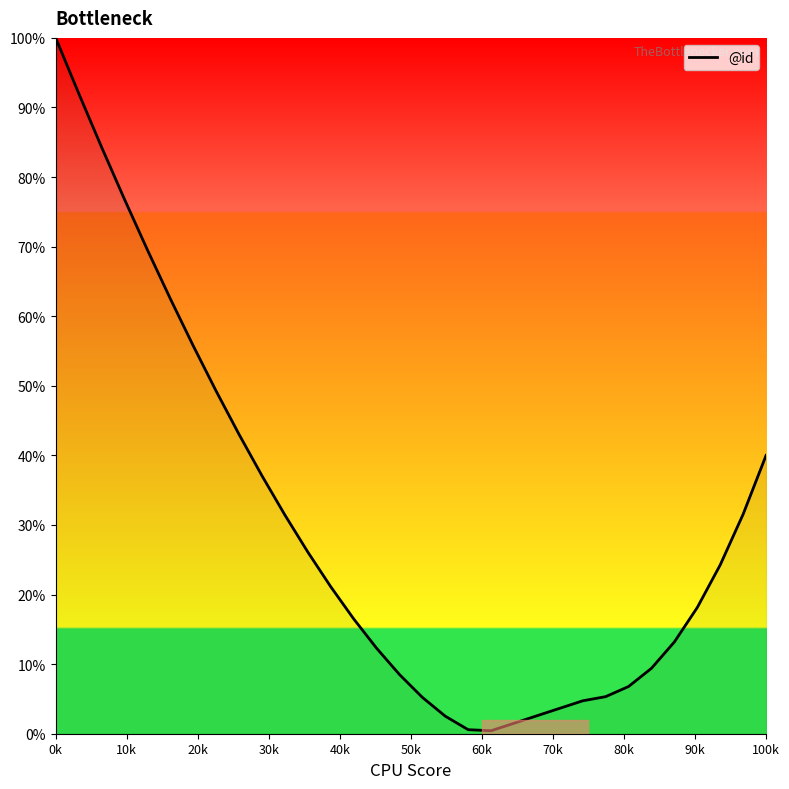

What is the sum of all values?

956.3